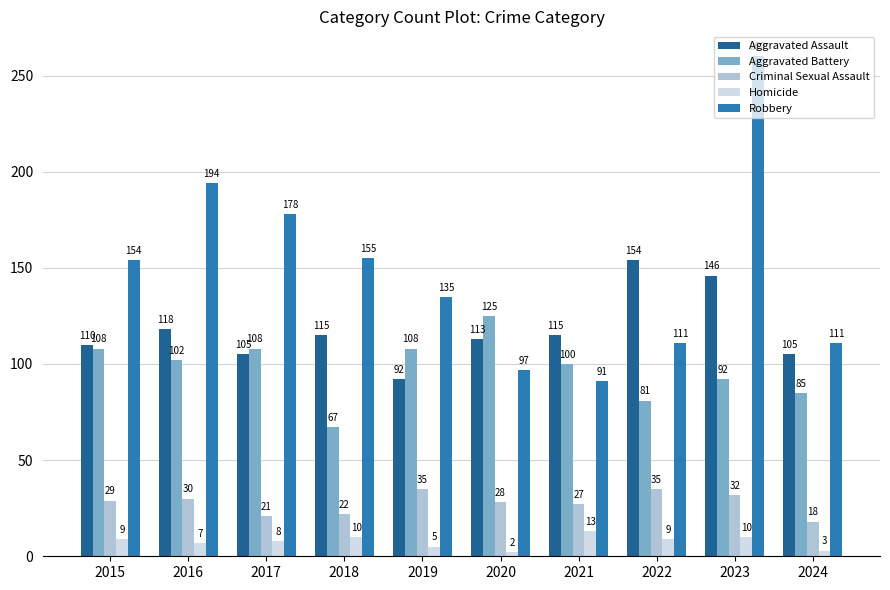

Reading left to right, list all the values displayed in this chart.

Aggravated Assault: 110	118	105	115	92	113	115	154	146	105
Aggravated Battery: 108	102	108	67	108	125	100	81	92	85
Criminal Sexual Assault: 29	30	21	22	35	28	27	35	32	18
Homicide: 9	7	8	10	5	2	13	9	10	3
Robbery: 154	194	178	155	135	97	91	111	260	111